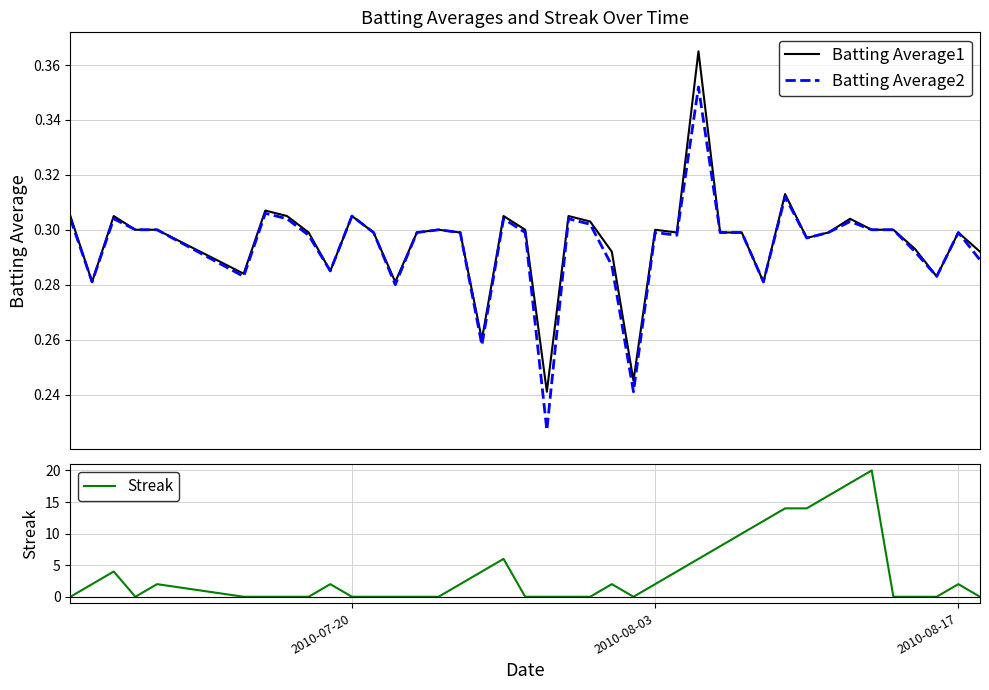

What is the difference between the maximum and second lowest values in the Batting Average2 series?

0.1